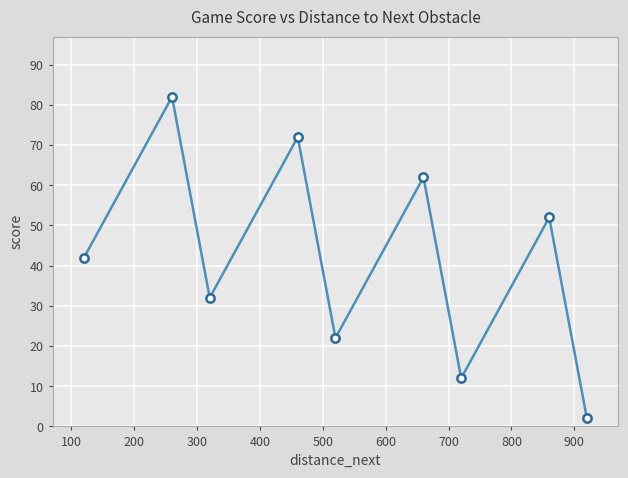

How many points are lower than both their immediate neighbors (excluding endpoints)?

3